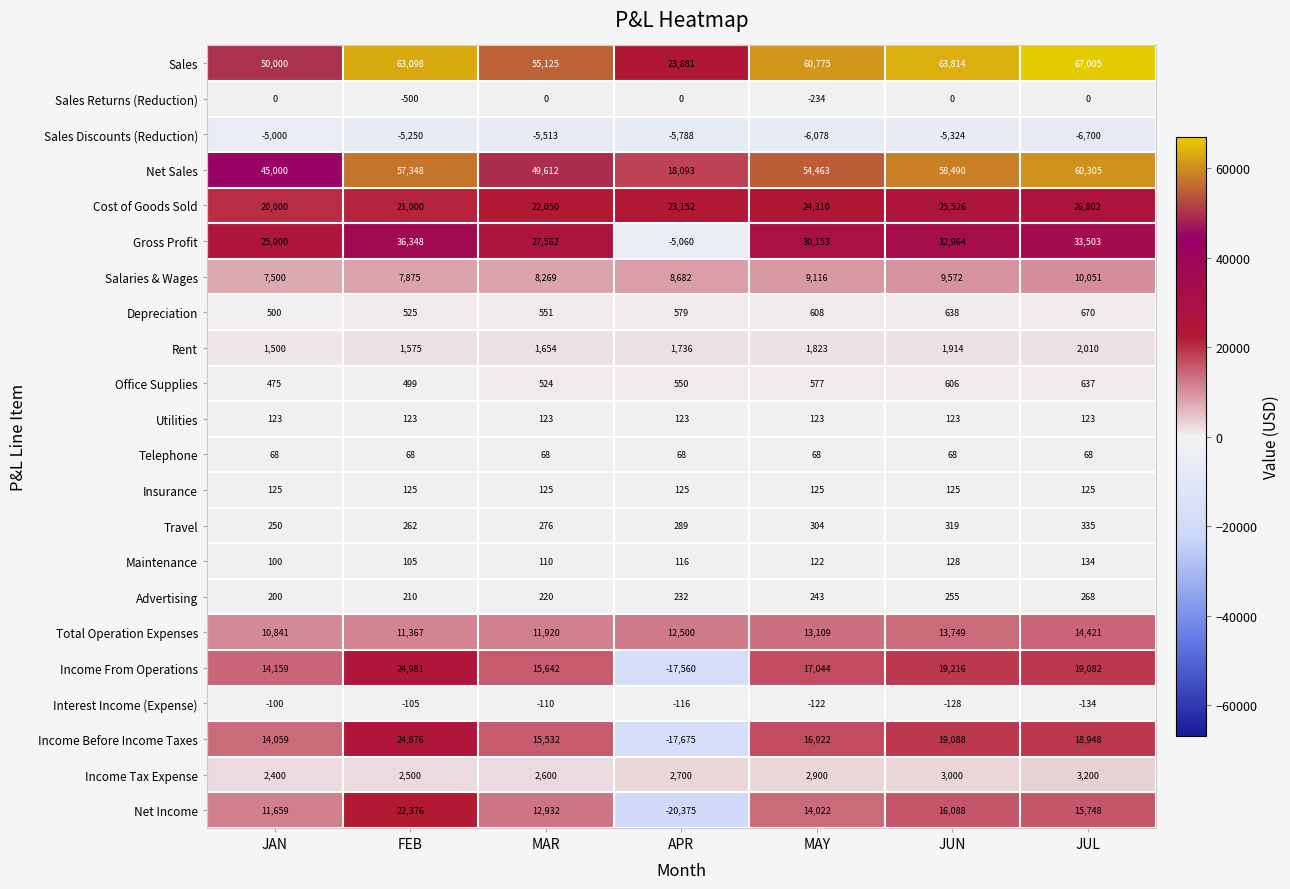

What is the lowest value of the Interest Income (Expense) series?

-134